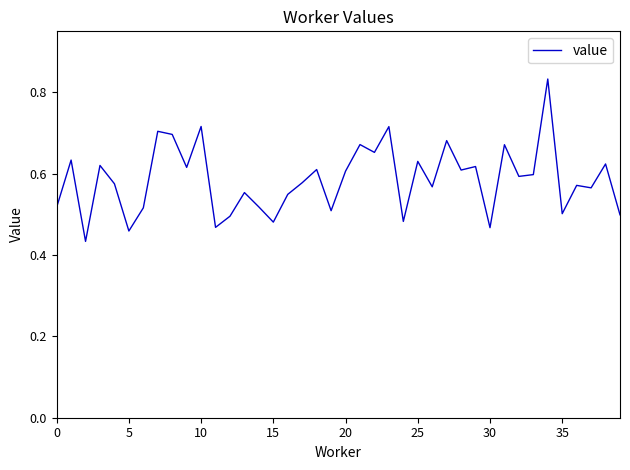

Reading left to right, extract all data points from this chart.

0.5	0.6	0.4	0.6	0.6	0.5	0.5	0.7	0.7	0.6	0.7	0.5	0.5	0.6	0.5	0.5	0.5	0.6	0.6	0.5	0.6	0.7	0.7	0.7	0.5	0.6	0.6	0.7	0.6	0.6	0.5	0.7	0.6	0.6	0.8	0.5	0.6	0.6	0.6	0.5